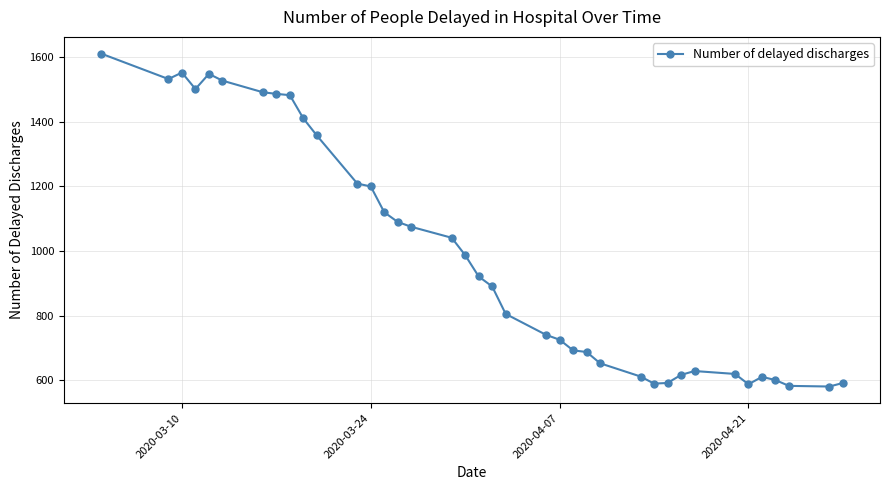

What is the value of the 26th point from the left?

652